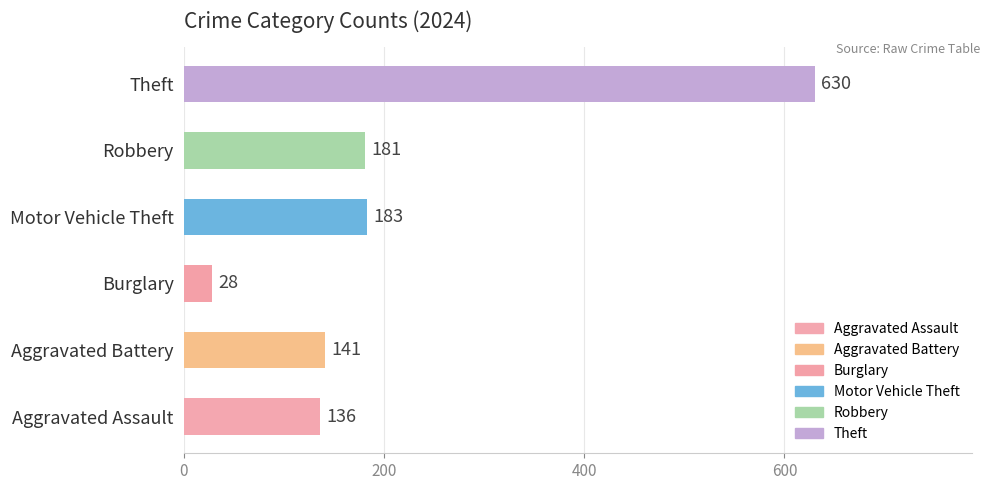

Which has a higher value, Theft or Robbery?

Theft